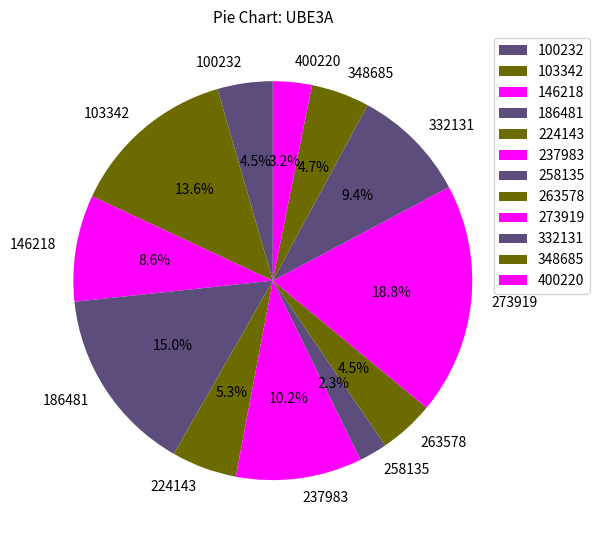

To the nearest percent, what is the combined percentage of 263578 and 400220?

8%